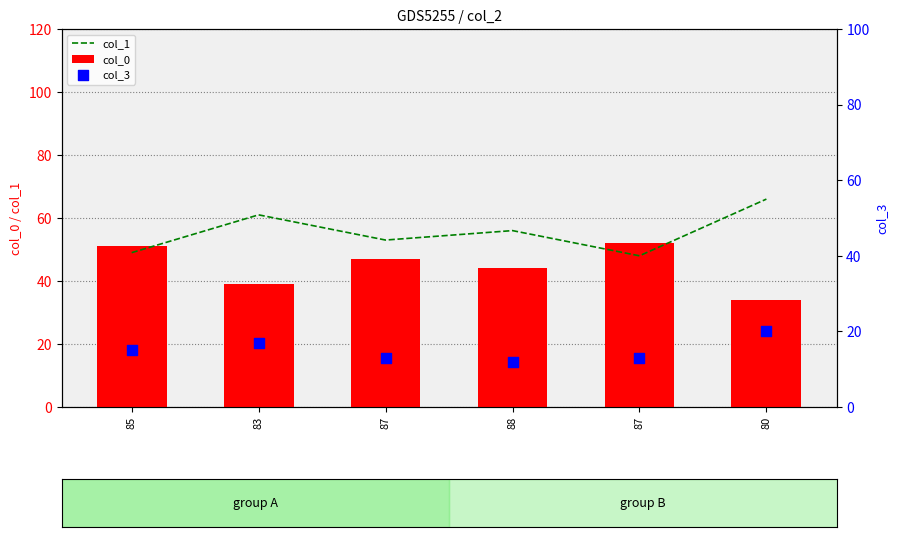

At how many categories does at least one series exceed 16?

6